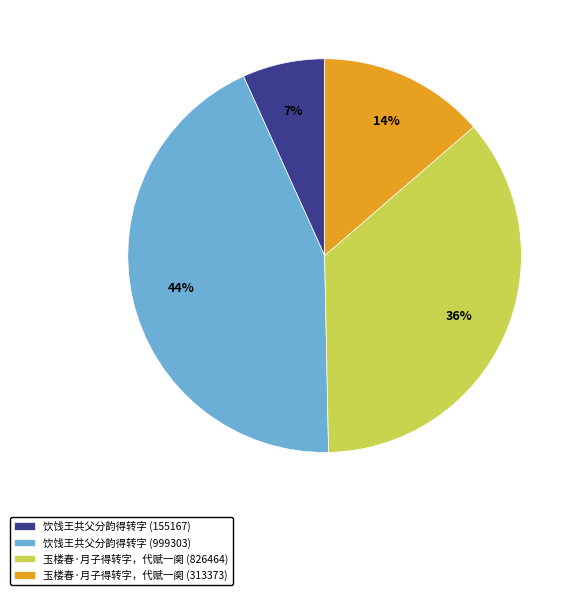

To the nearest percent, what is the difference between the largest and smallest slice percentages?

37%